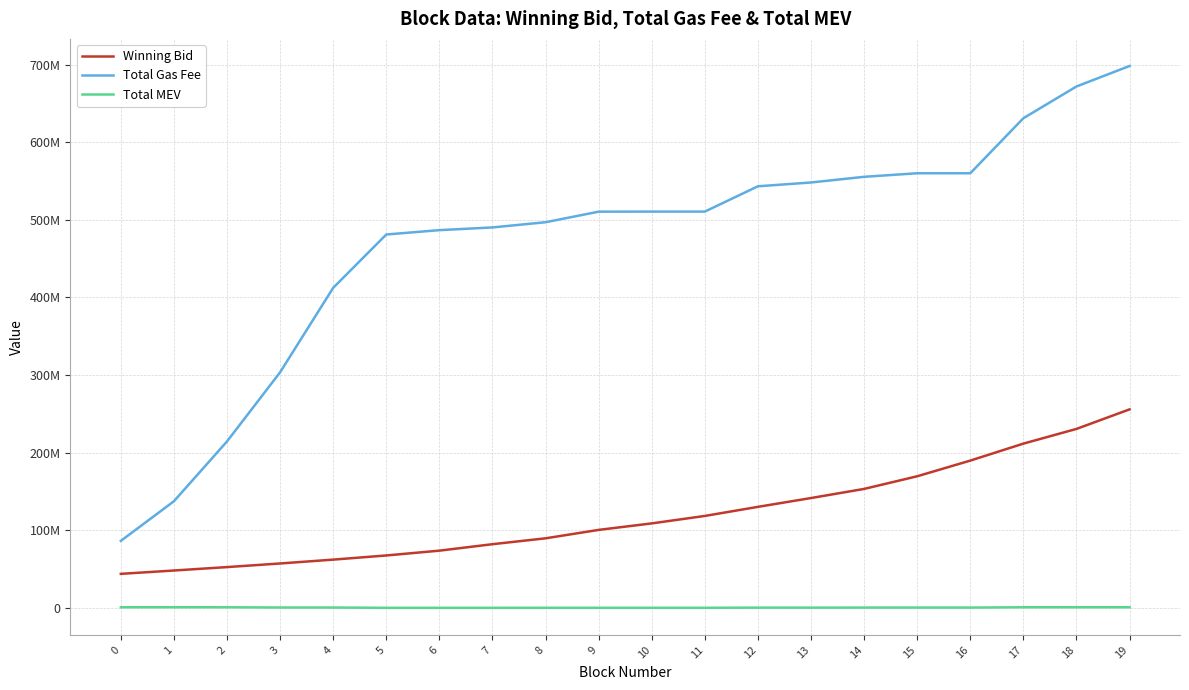

True or false: Total MEV and Winning Bid cross at least once.

False